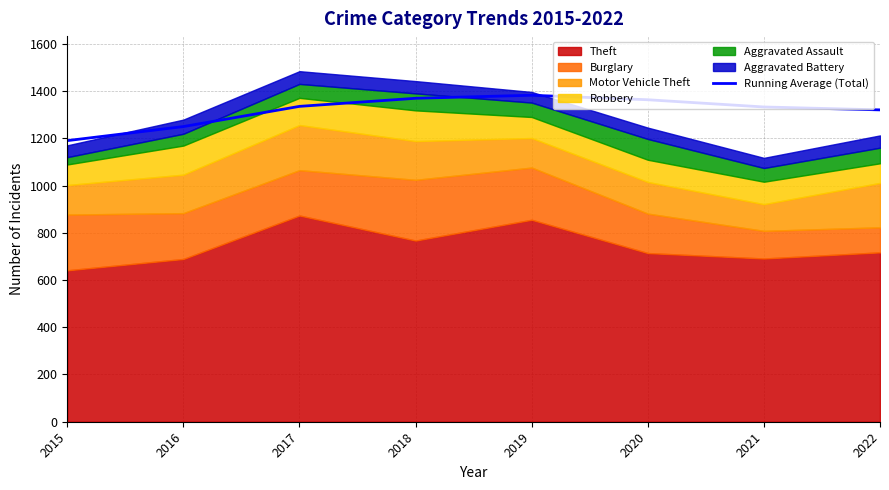

What is the difference between the maximum and second lowest values?

132.5